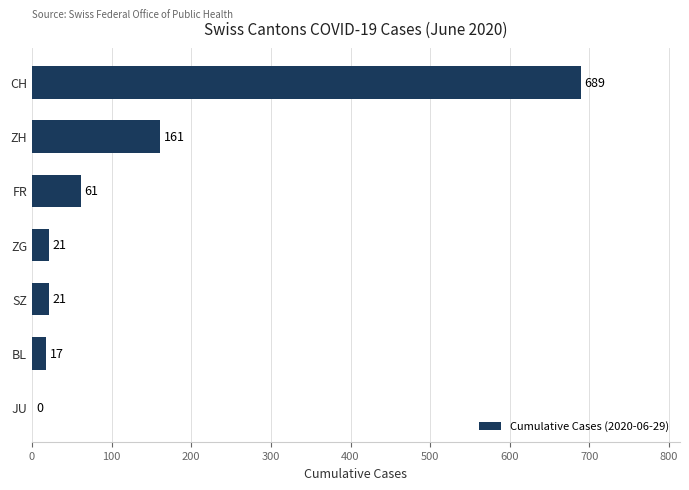

How many series are shown in this chart?

1